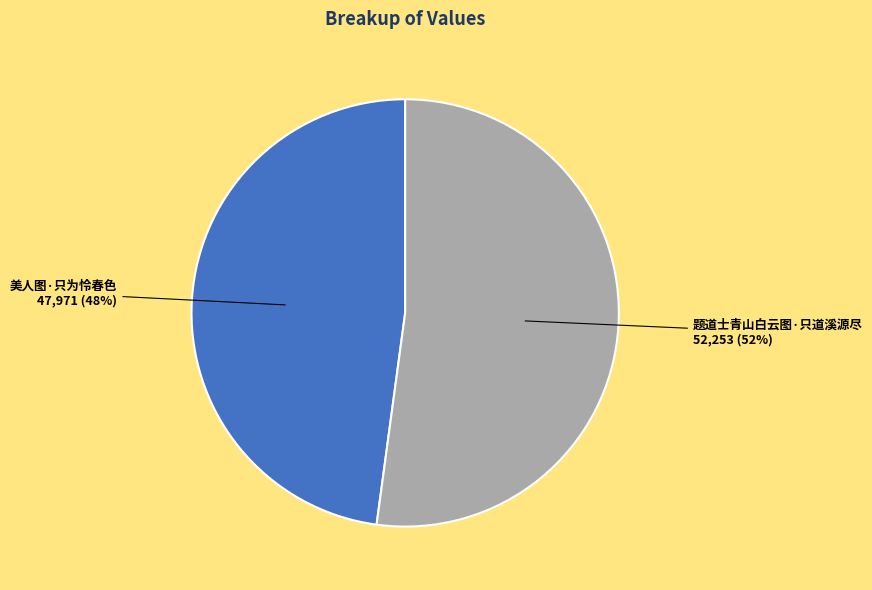

Does any single category account for the majority?

Yes